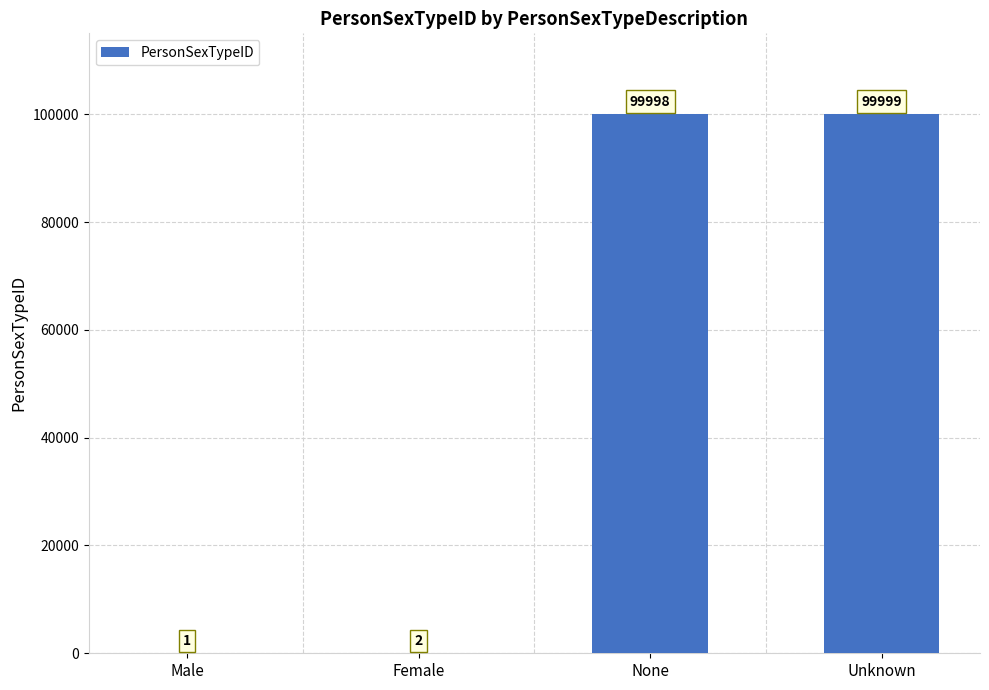

What is the sum of the values at Male and Female?

3